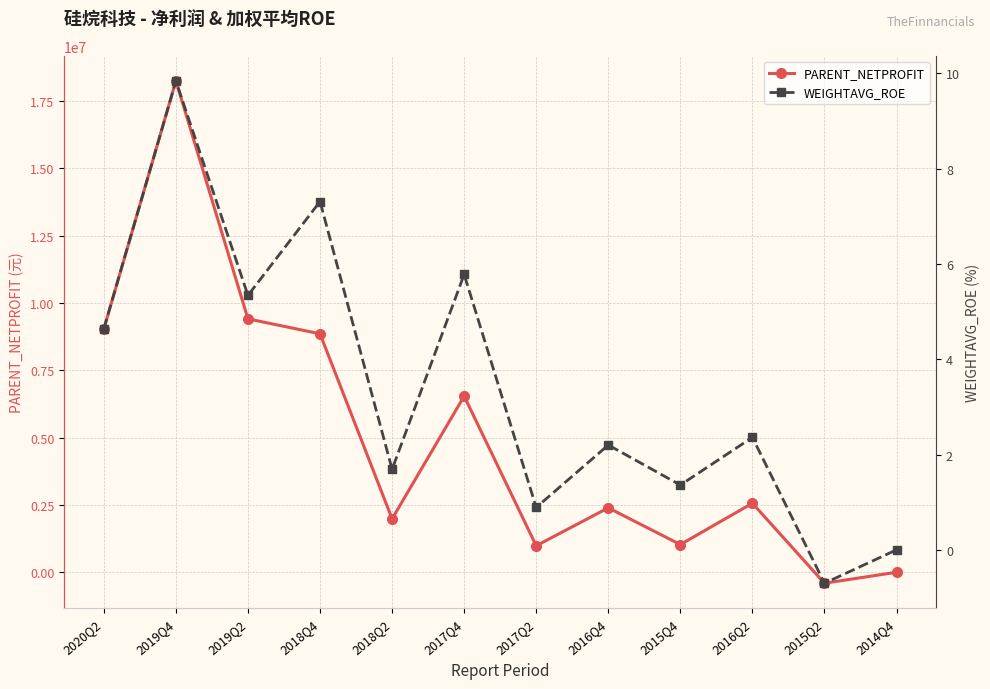

What are all the series names shown in the legend?

PARENT_NETPROFIT, WEIGHTAVG_ROE